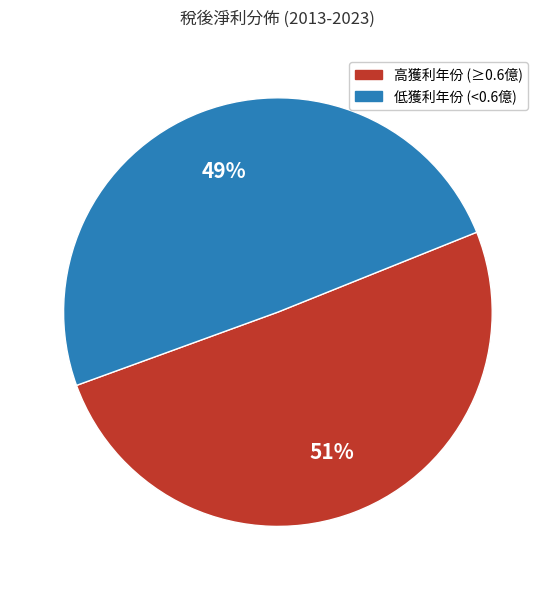

To the nearest percent, what is the average slice percentage?

50%